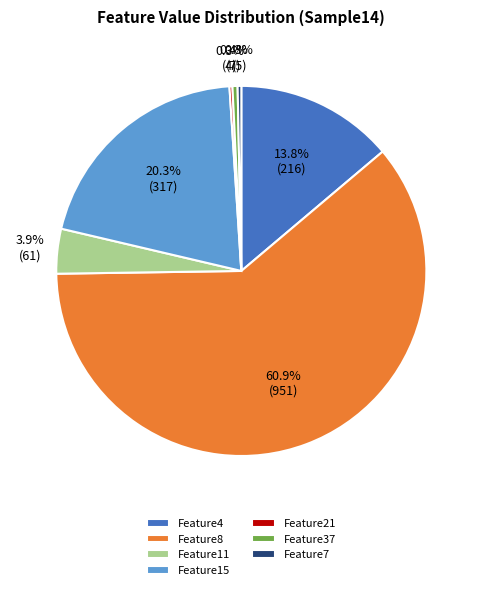

Is Feature15 the majority of the pie?

No